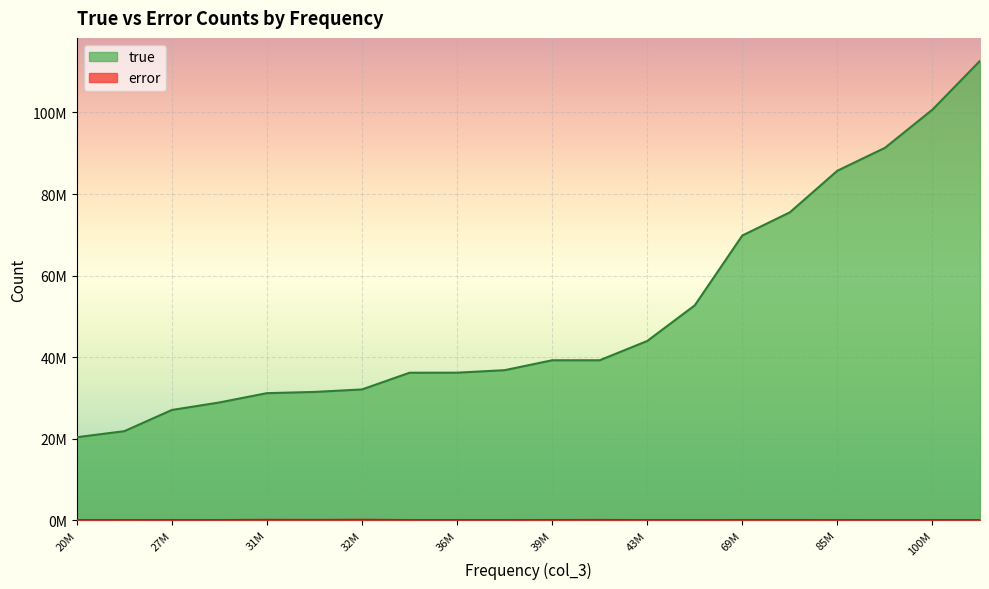

Which series has the widest spread of values?

true